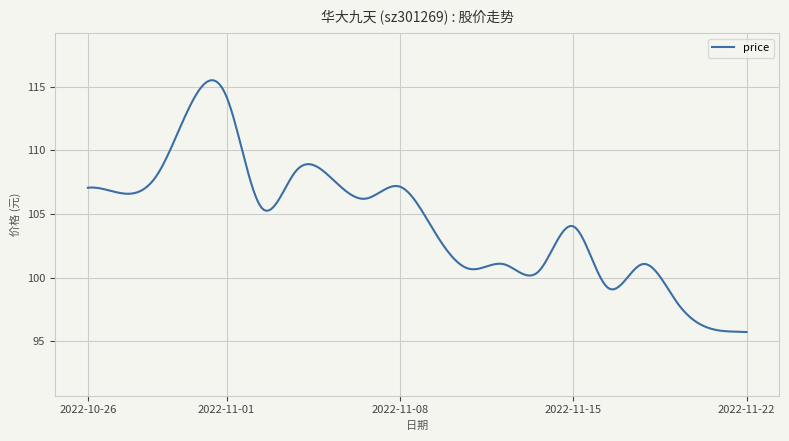

What is the difference between the maximum and minimum values?

19.8